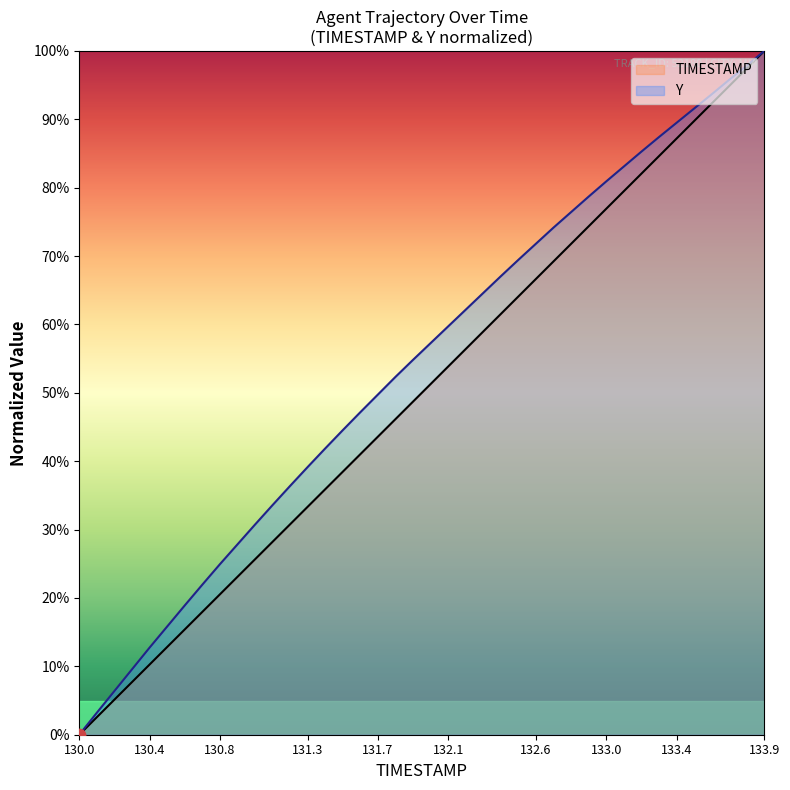

Which series has the widest spread of values?

TIMESTAMP